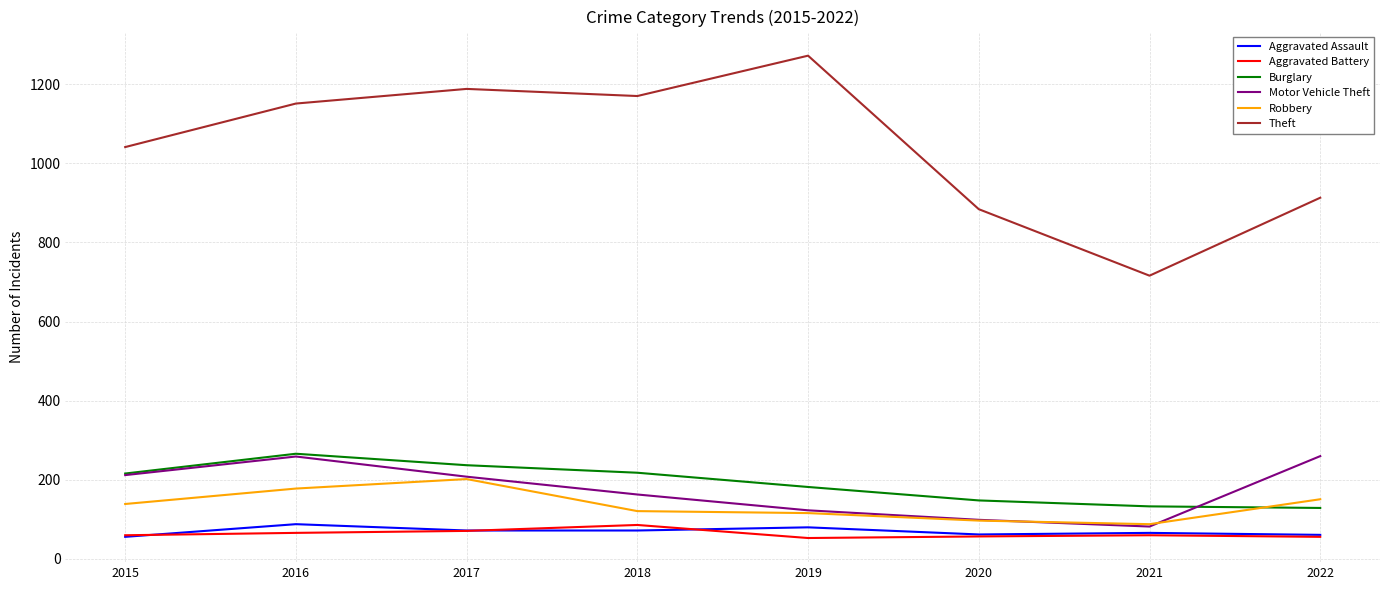

What is the difference between the second highest and minimum values in the Aggravated Battery series?

18